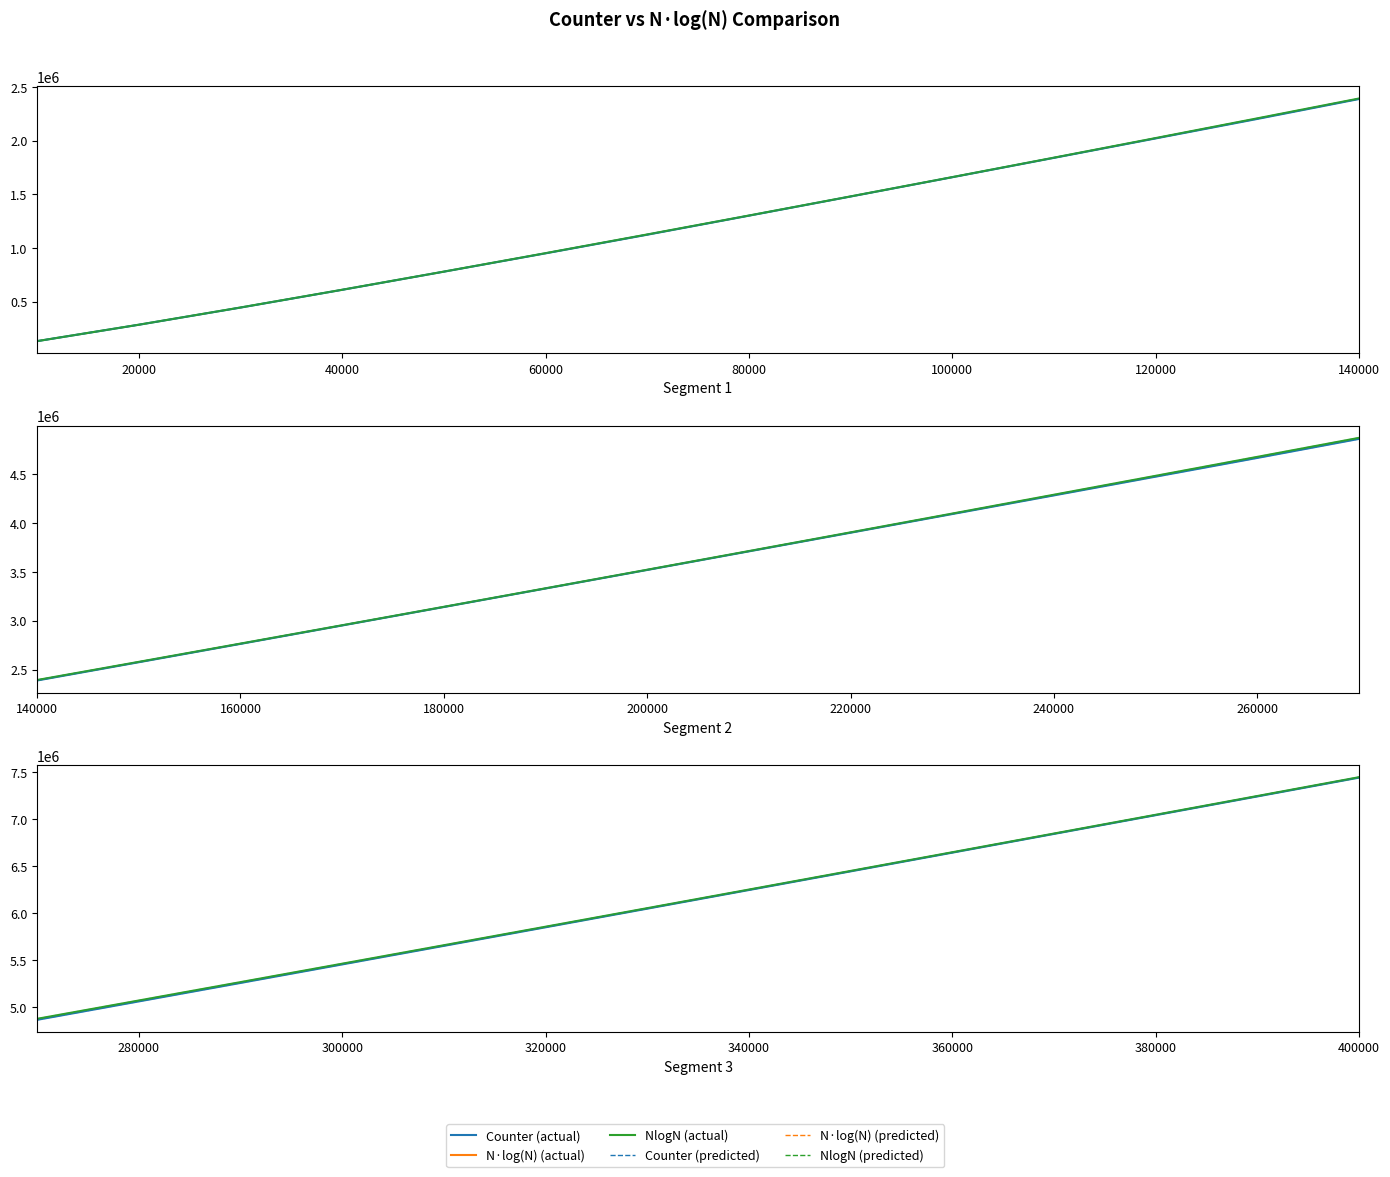

True or false: NlogN (theoretical) and Counter (actual) cross at least once.

False